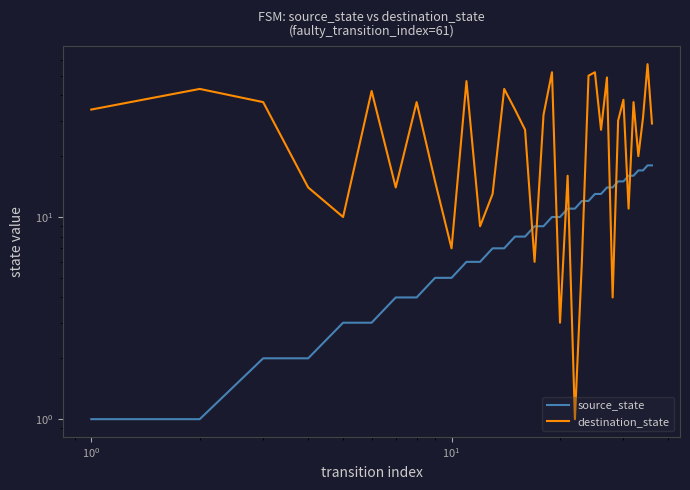

Reading left to right, extract all data points from this chart.

source_state: 1	1	2	2	3	3	4	4	5	5	6	6	7	7	8	8	9	9	10	10	11	11	12	12	13	13	14	14	15	15	16	16	17	17	18	18
destination_state: 34	43	37	14	10	42	14	37	15	7	47	9	13	43	34	27	6	32	52	3	16	1	6	50	52	27	49	4	30	38	11	37	20	31	57	29